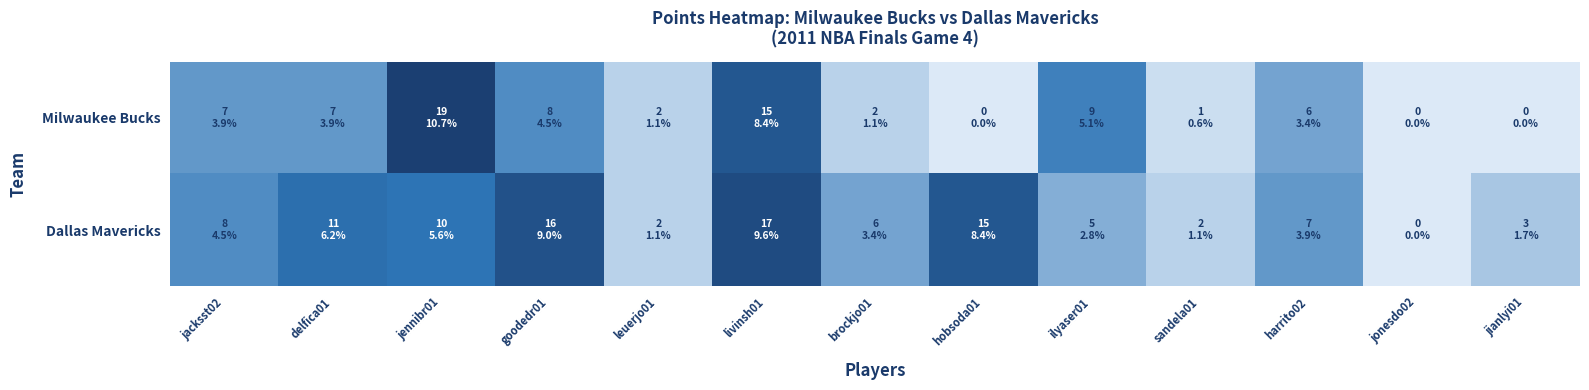

List the series in order of their peak value, lowest first.

Dallas Mavericks, Milwaukee Bucks